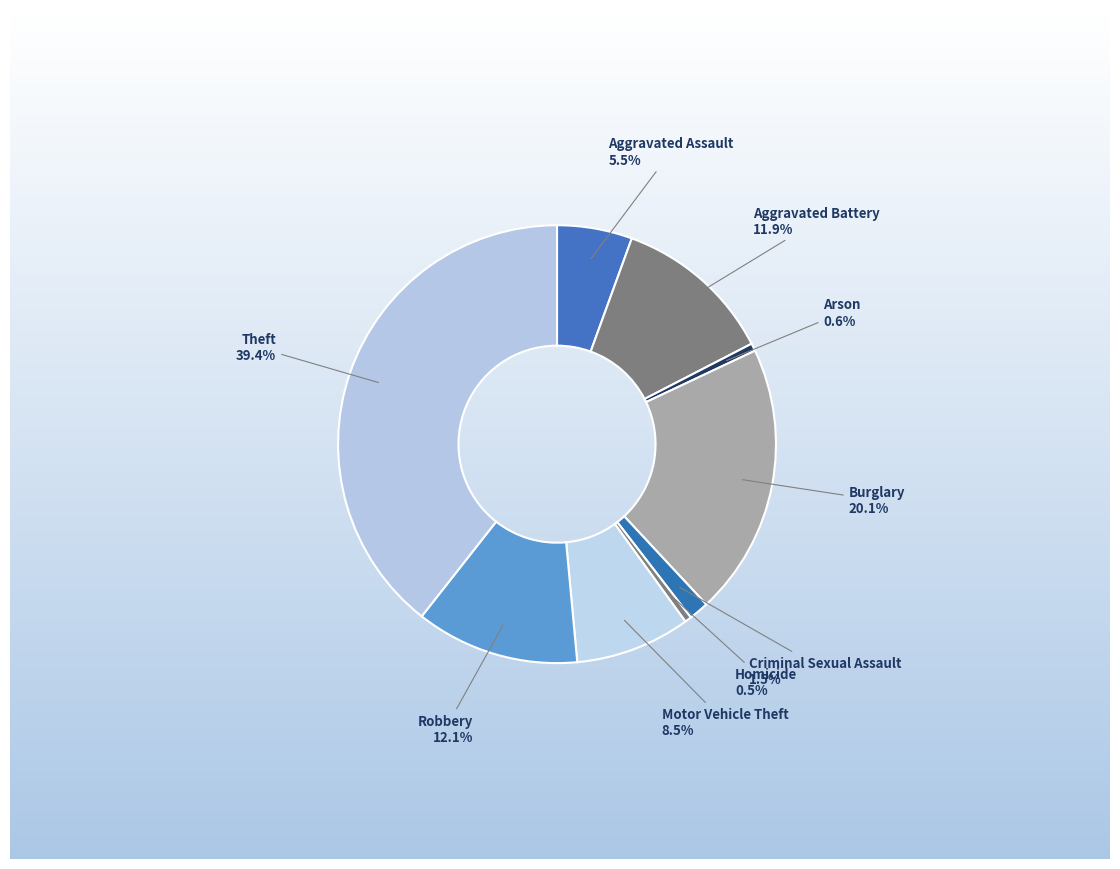

Between Aggravated Battery and Homicide, which is larger?

Aggravated Battery